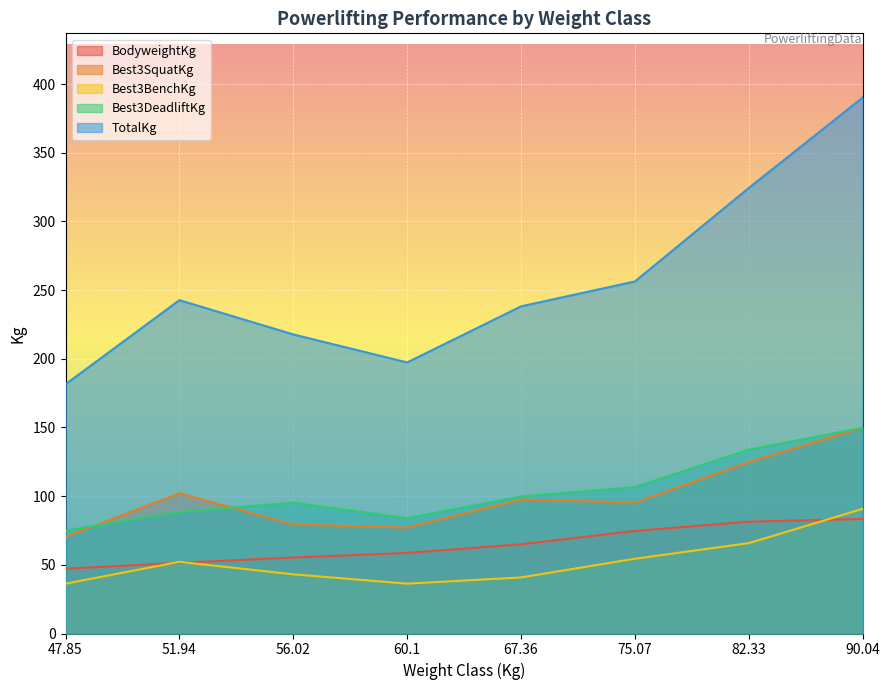

What is the label of the 3rd point from the left?

56.02